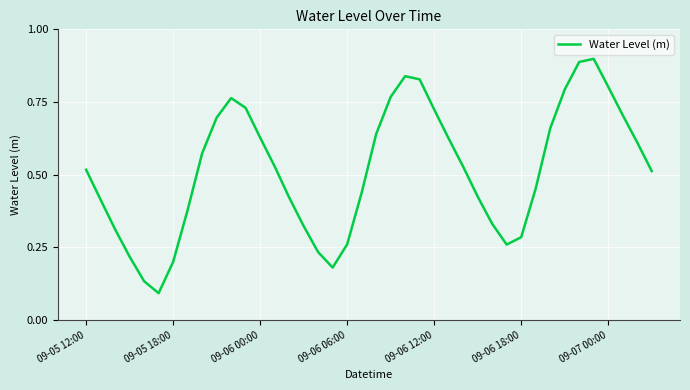

What is the sum of all values?

20.6